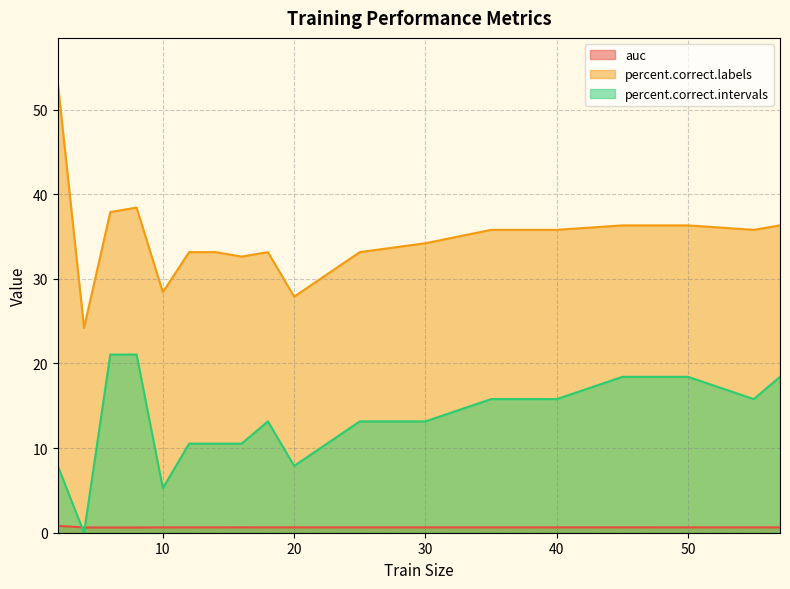

True or false: percent.correct.labels has a value of 32.6 at 16.

True